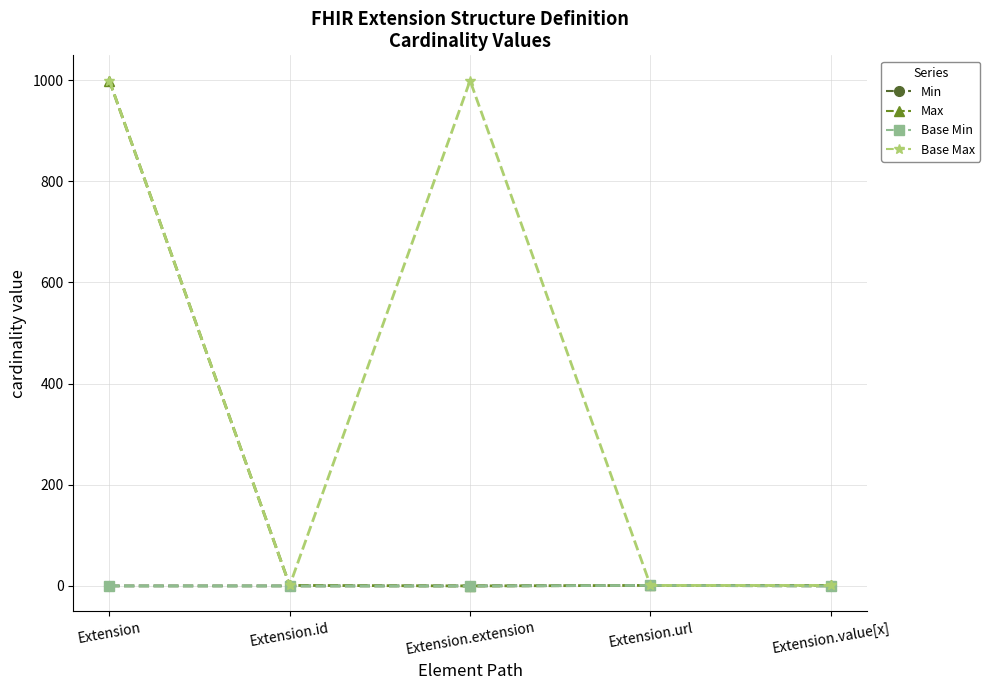

At which category does the chart reach its minimum across all series?

Extension